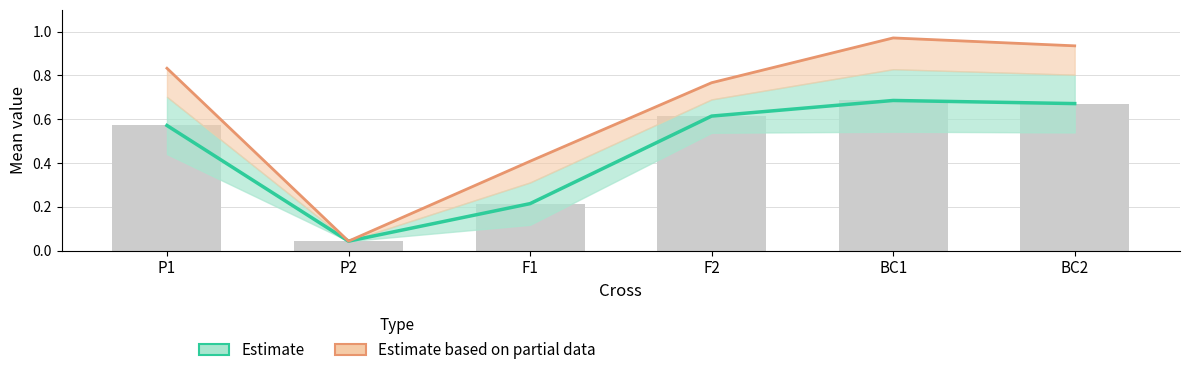

What is the sum of the values at BC1 and P1?

1.3